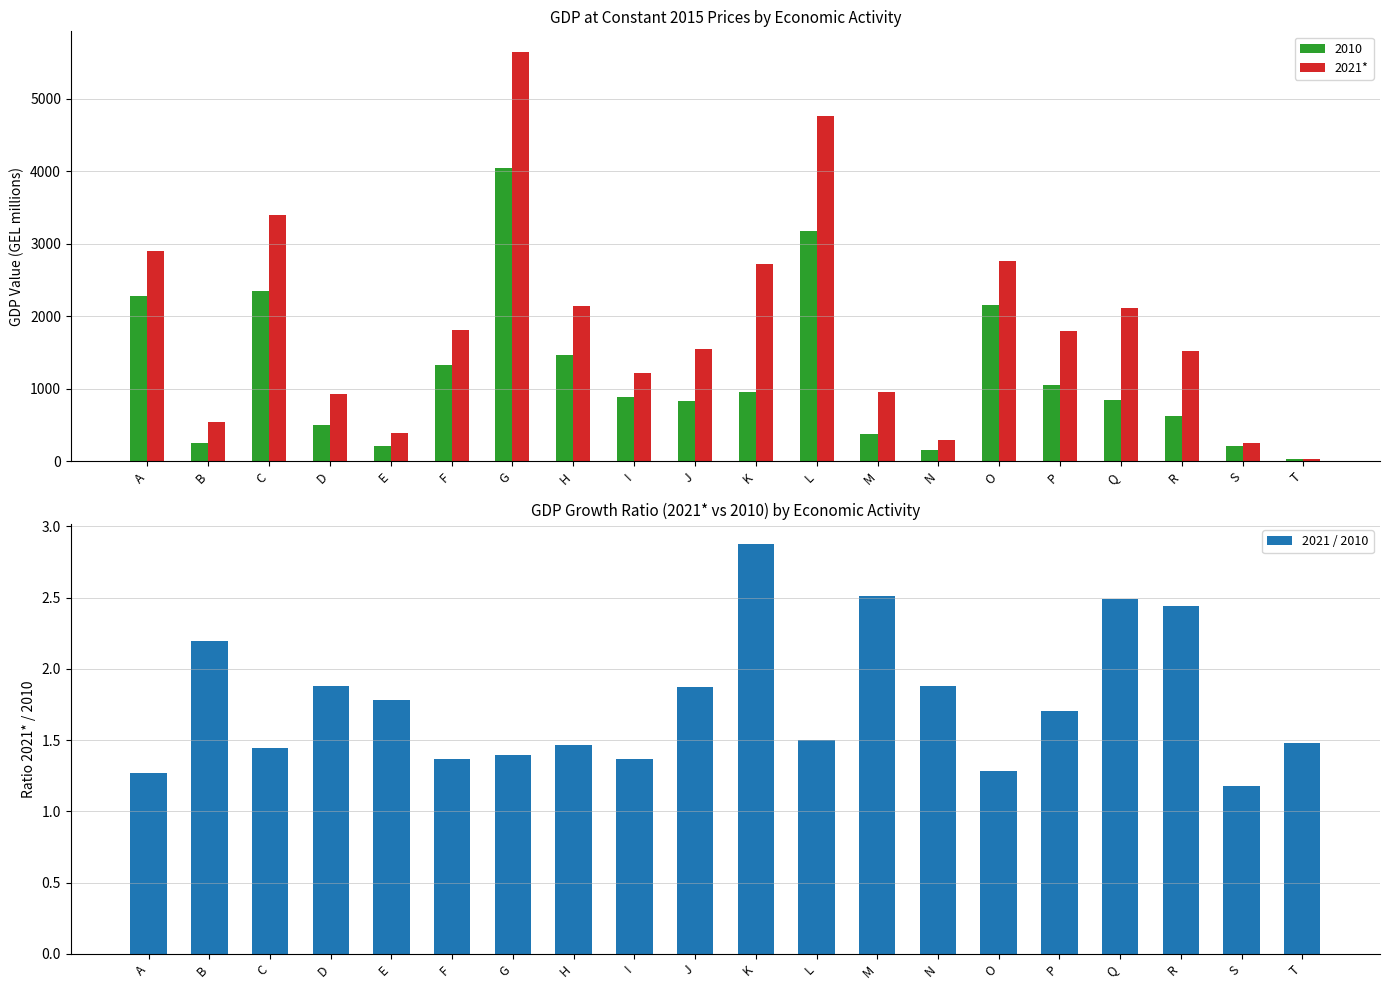

Which series has the largest range (max minus min)?

2021*